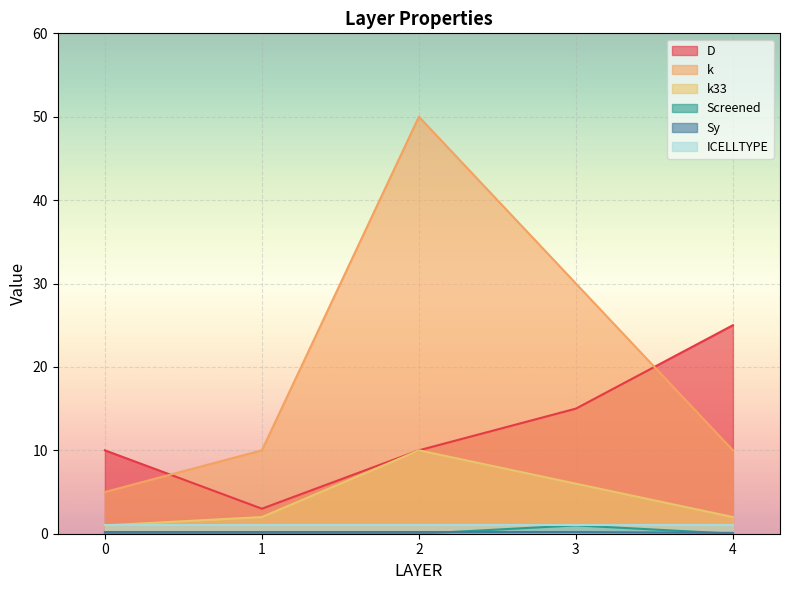

After their last crossing, which series has the higher values: k or D?

D